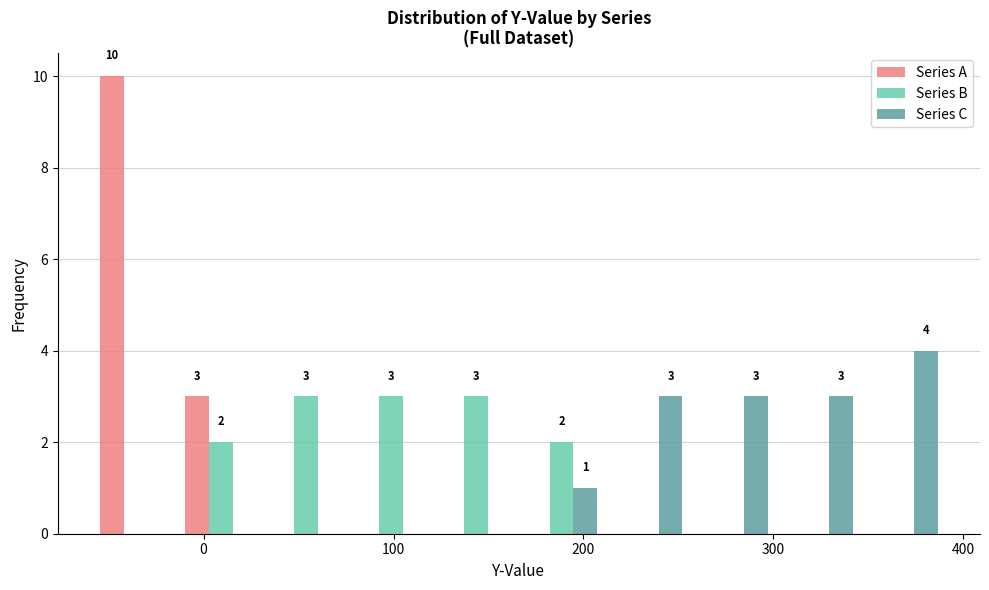

In the Series C series, which range on the x-axis has the tallest bar?

350 to 390